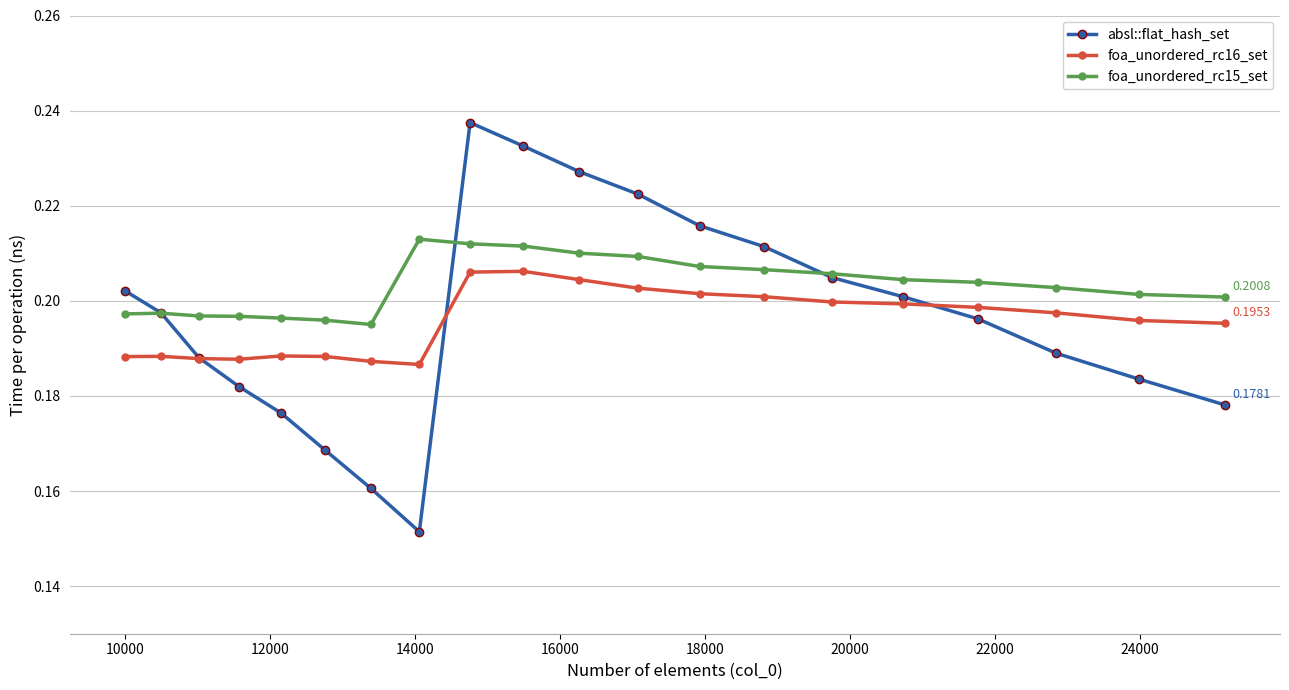

Which series has the largest range (max minus min)?

absl::flat_hash_set